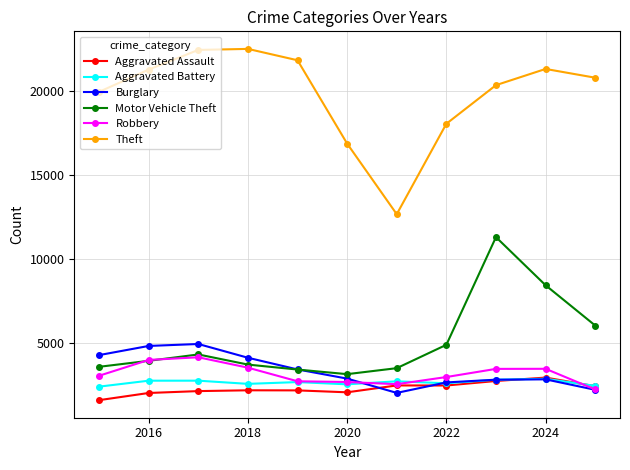

Which series has the largest total across all categories?

Theft